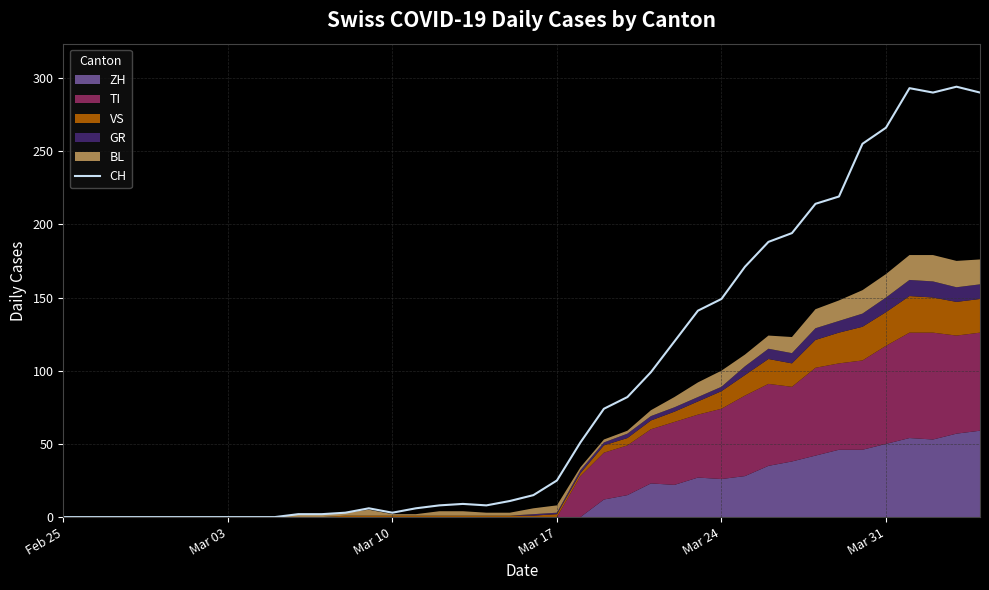

What is the value of the 22nd point from the left?

25